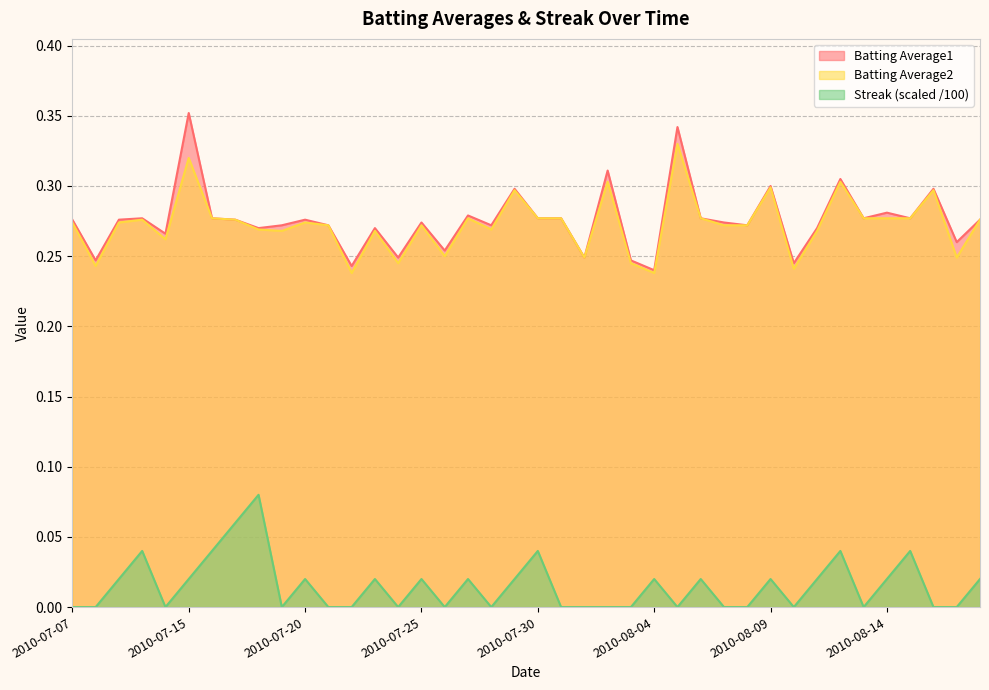

True or false: Batting Average1 and Batting Average2 intersect in this chart.

False